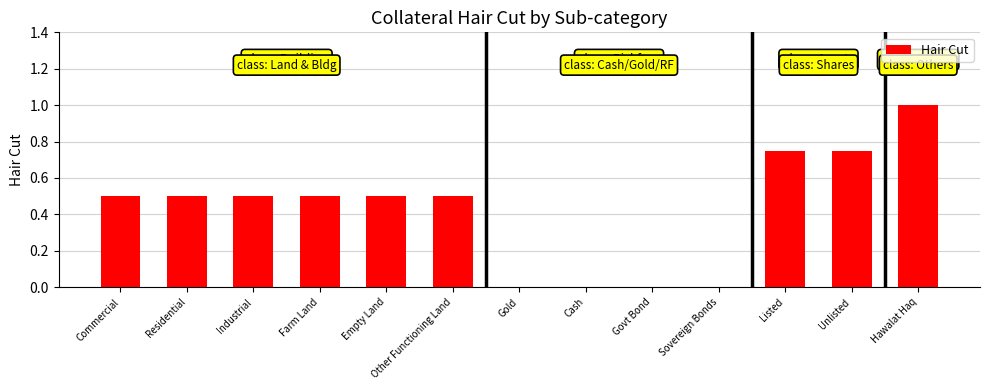

How many series are shown in this chart?

1